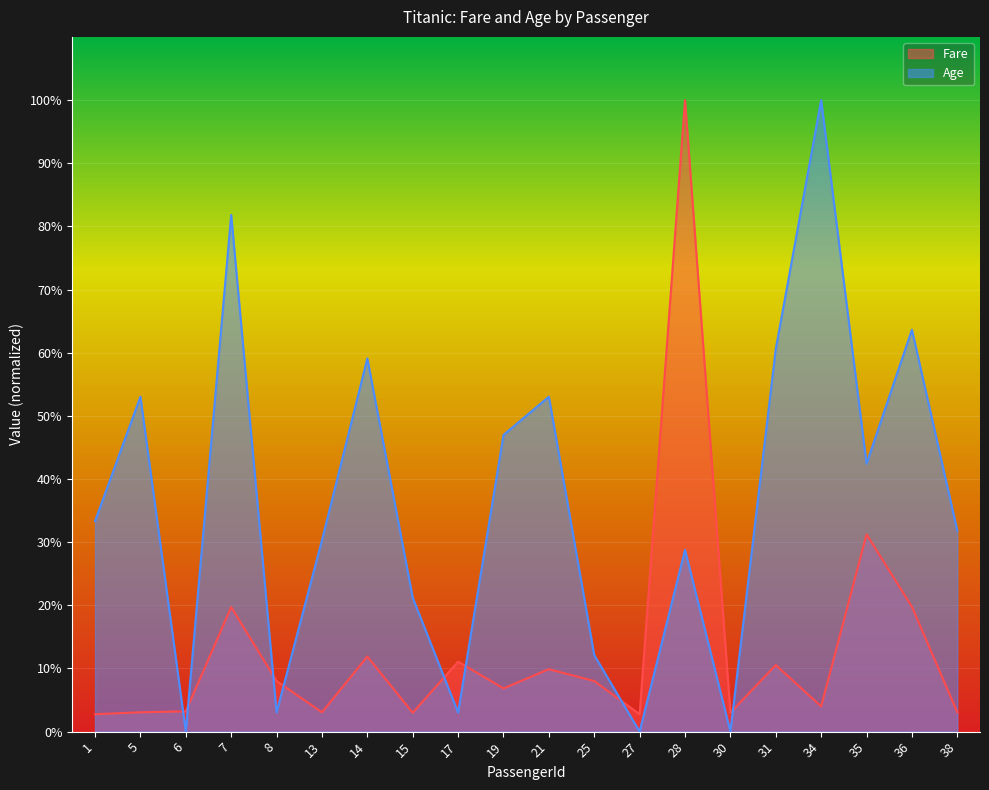

At which label does Age first exceed 33?

1